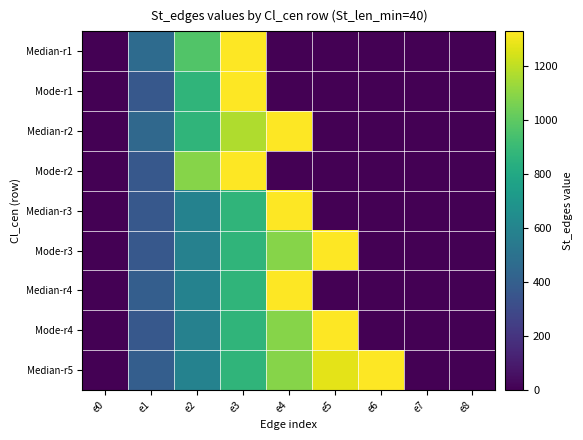

What is the spread (max minus min) of values at e6?

1327